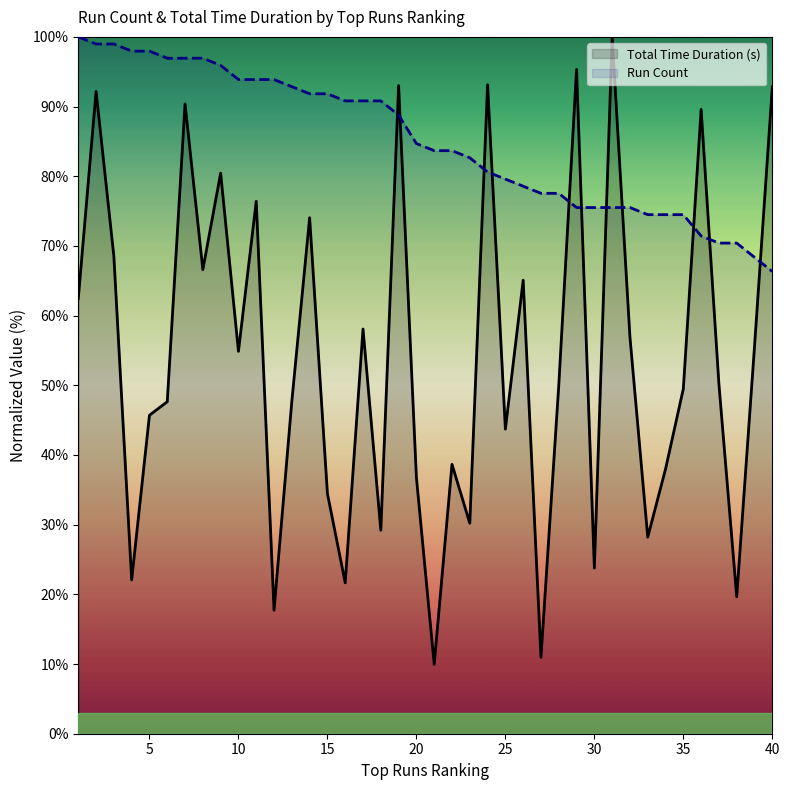

What value does the Run Count series have at 33?

74.5